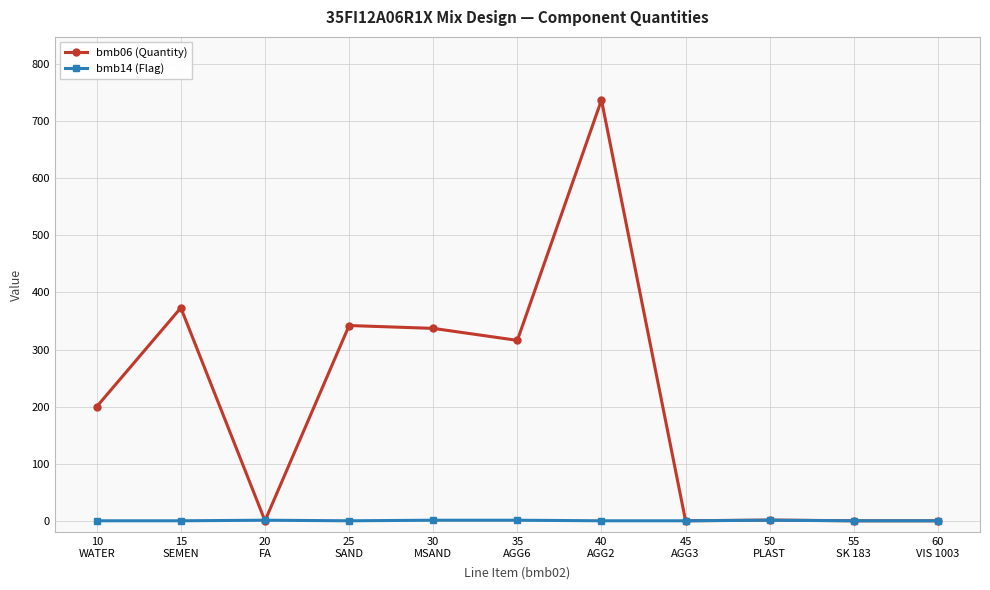

What are all the series names shown in the legend?

bmb06 (Quantity), bmb14 (Flag)